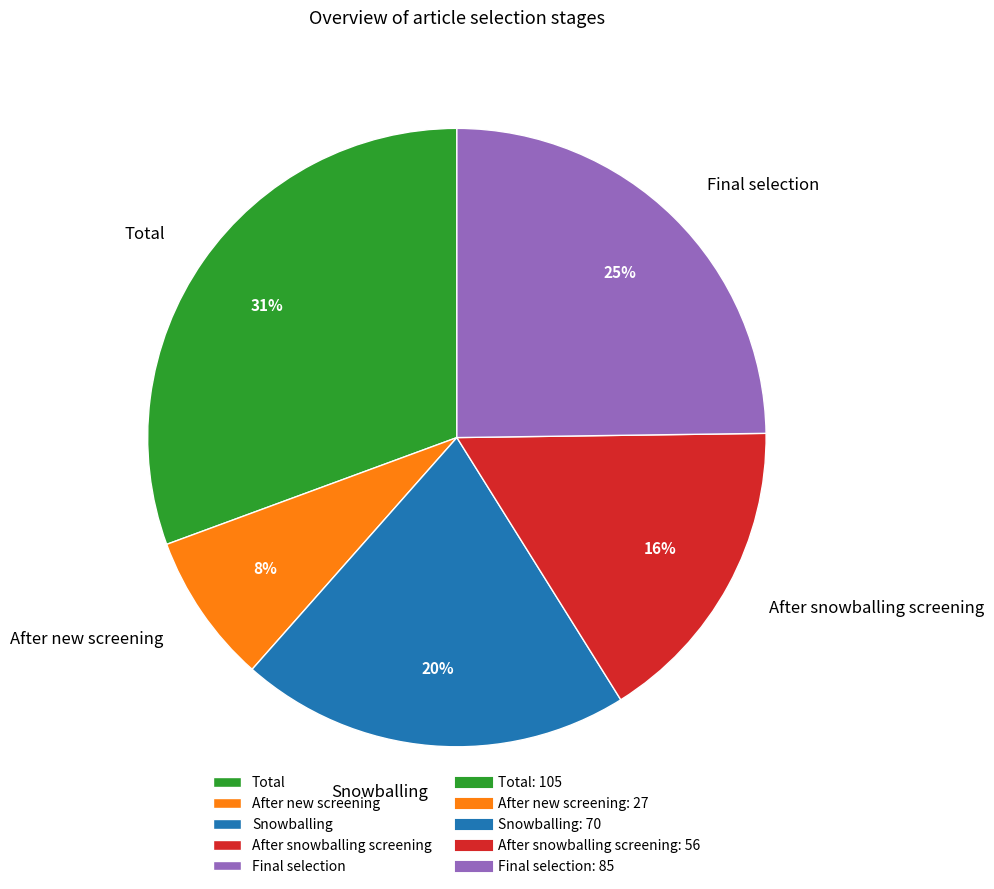

The Snowballing slice represents 6% of the pie. True or false?

False